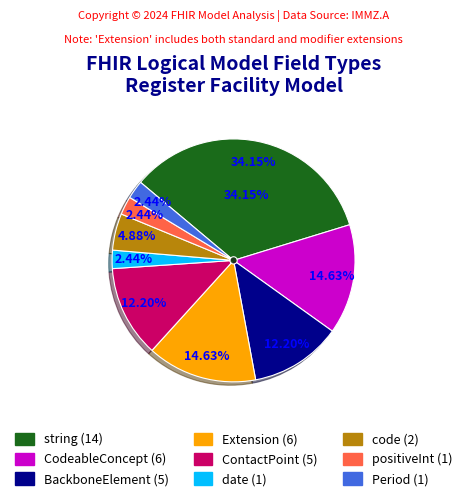

Which slice is the smallest?

date